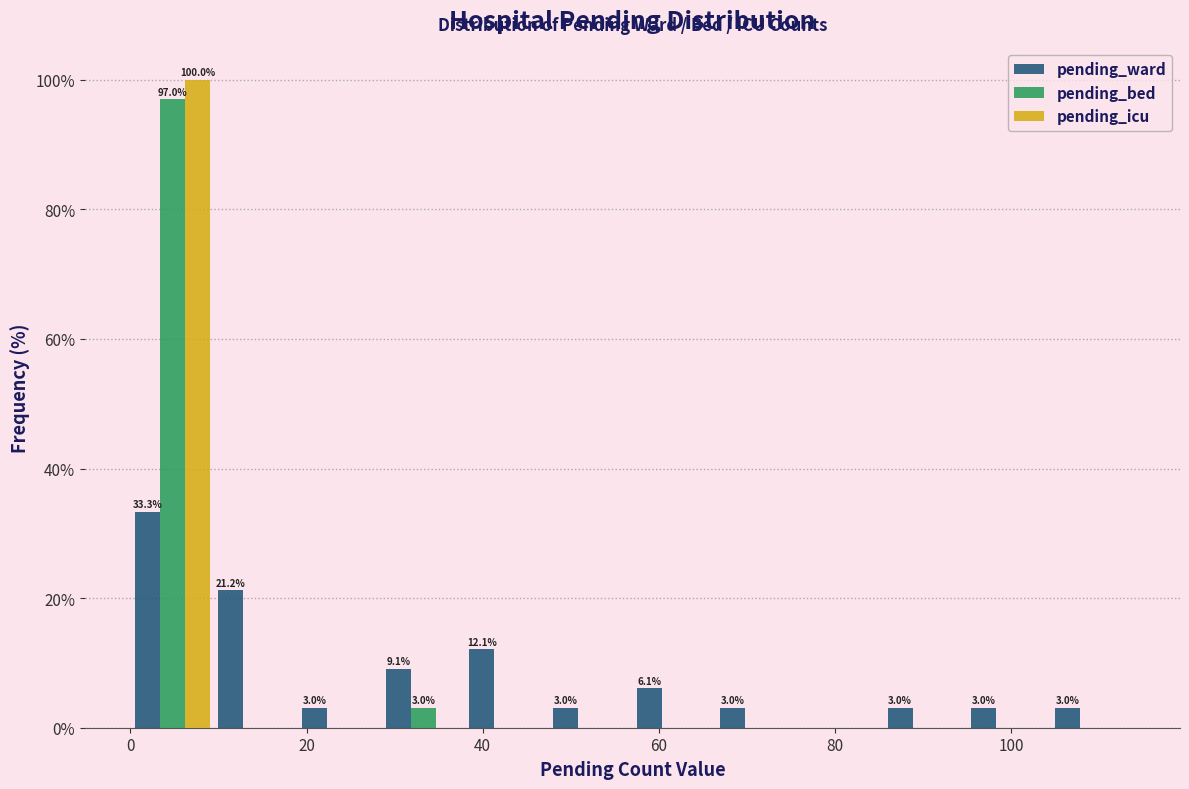

In the pending_ward series, which range on the x-axis has the tallest bar?

0.0 to 9.5